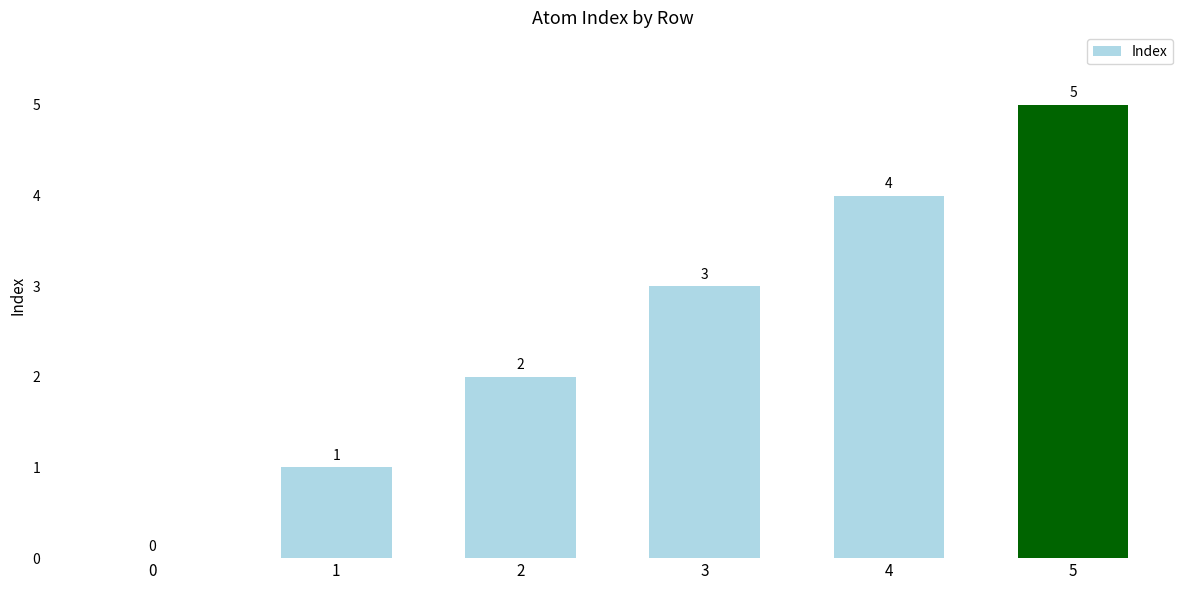

Reading left to right, extract all data points from this chart.

0=0	1=1	2=2	3=3	4=4	5=5